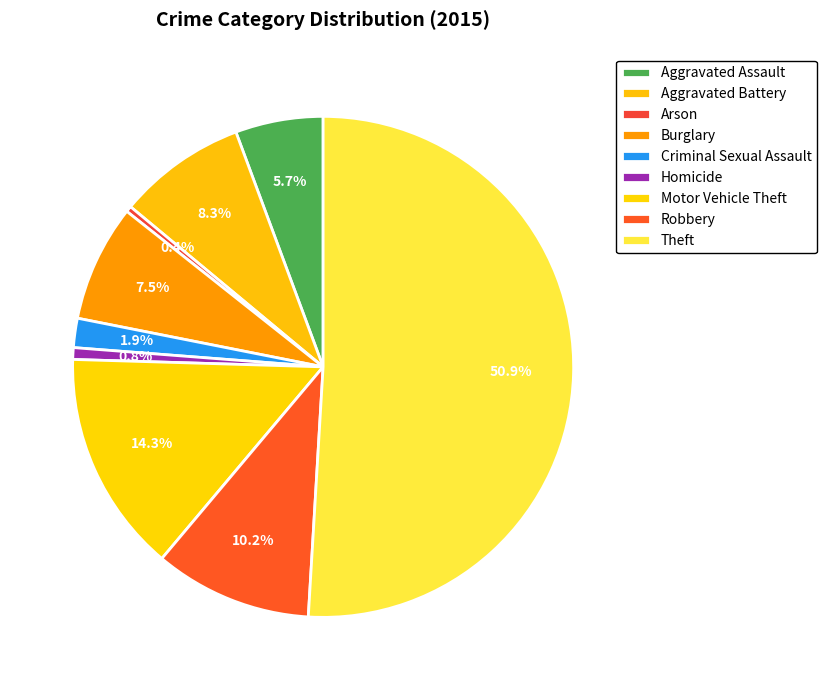

Count the number of slices in the pie.

9